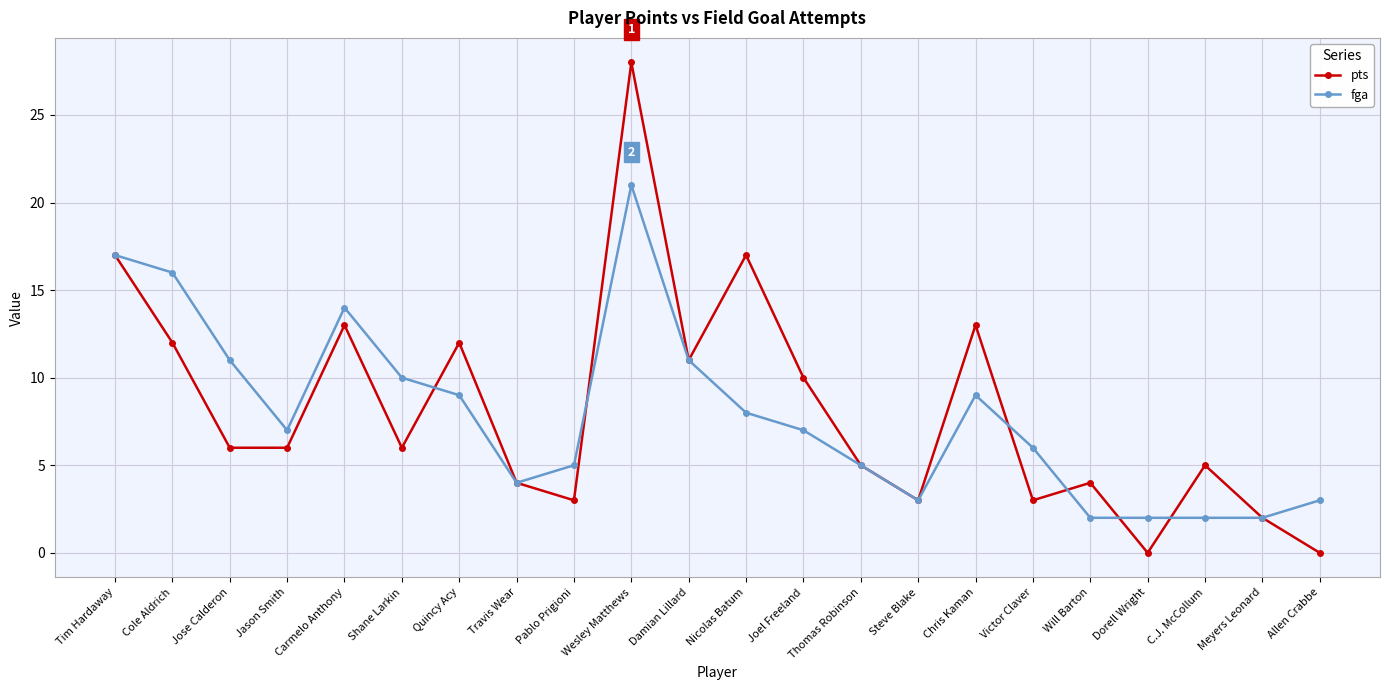

Which series has the widest spread of values?

pts